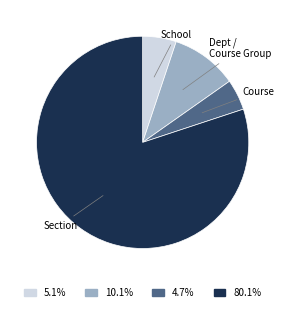

Is there any slice that represents more than half of the pie?

Yes